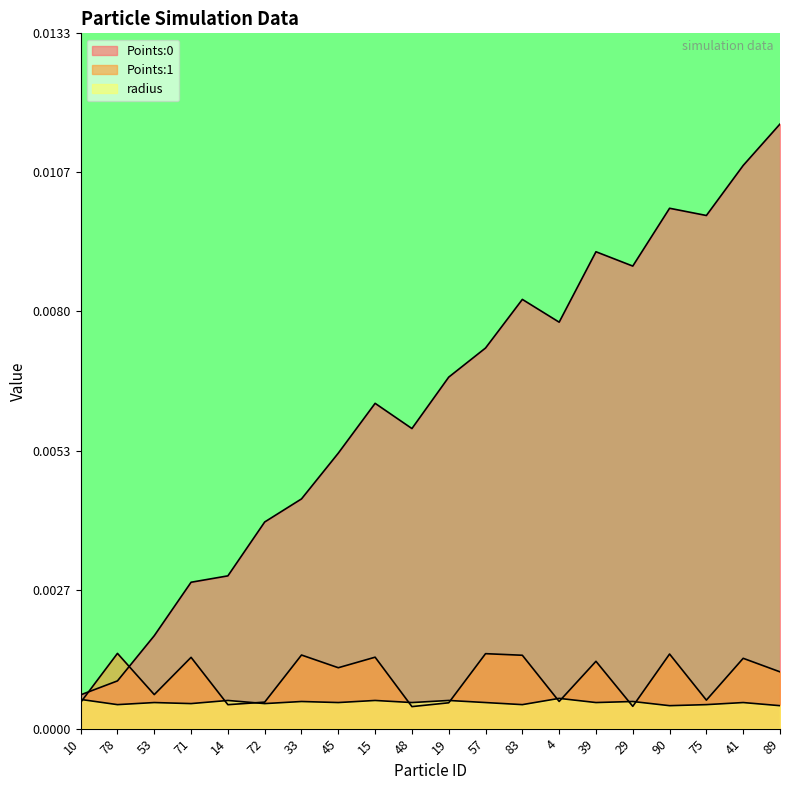

Does the chart display data point markers on the line(s)?

No